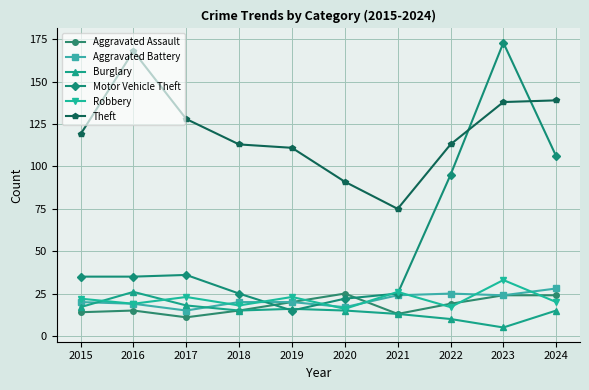

Which category has the lowest value in the Theft series?

2021